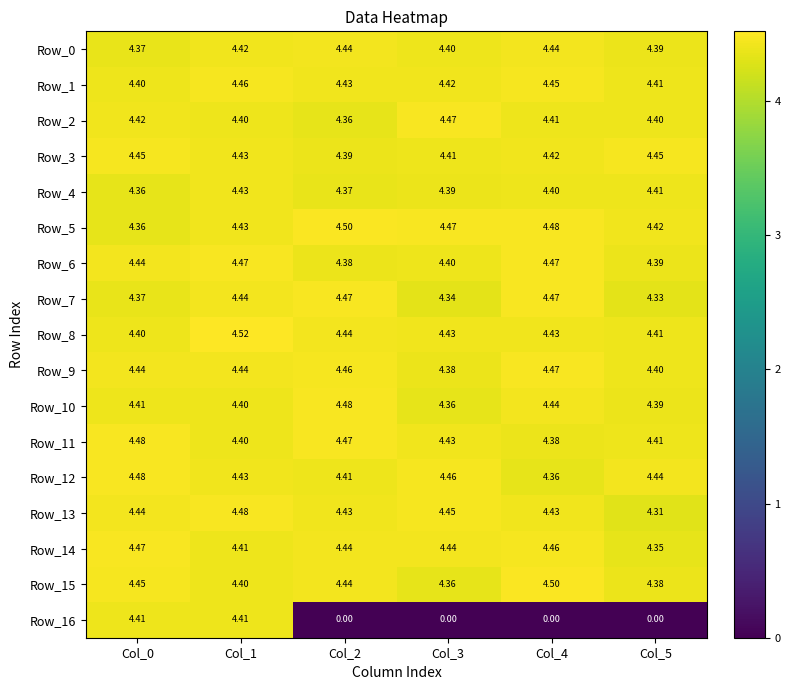

Is the value of Row_2 at Col_1 greater than the value of Row_14 at Col_5?

Yes